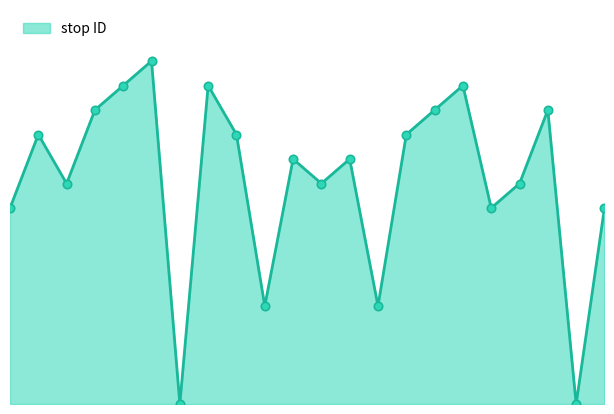

List the labels in order of value, smallest first.

7, 21, 10, 14, 1, 18, 22, 3, 12, 19, 11, 13, 2, 9, 15, 4, 16, 20, 5, 8, 17, 6